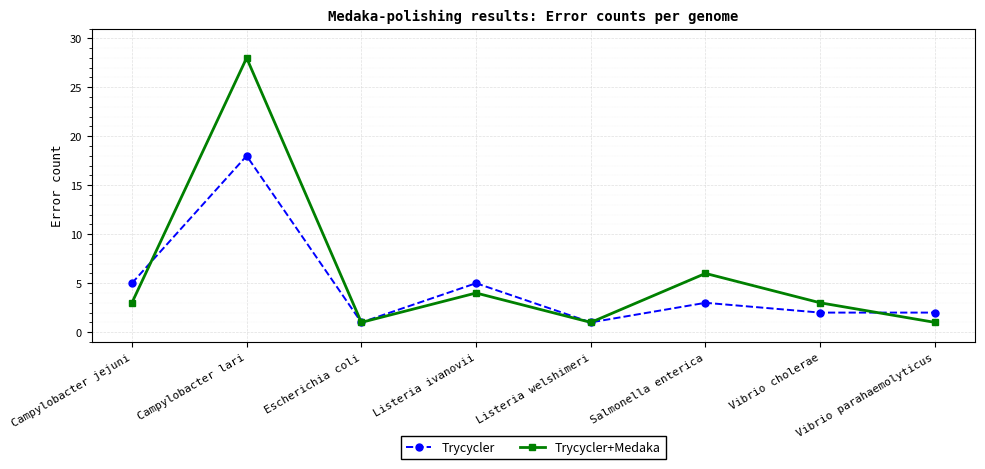

What is the value of the Trycycler point at the 2nd from the left?

18